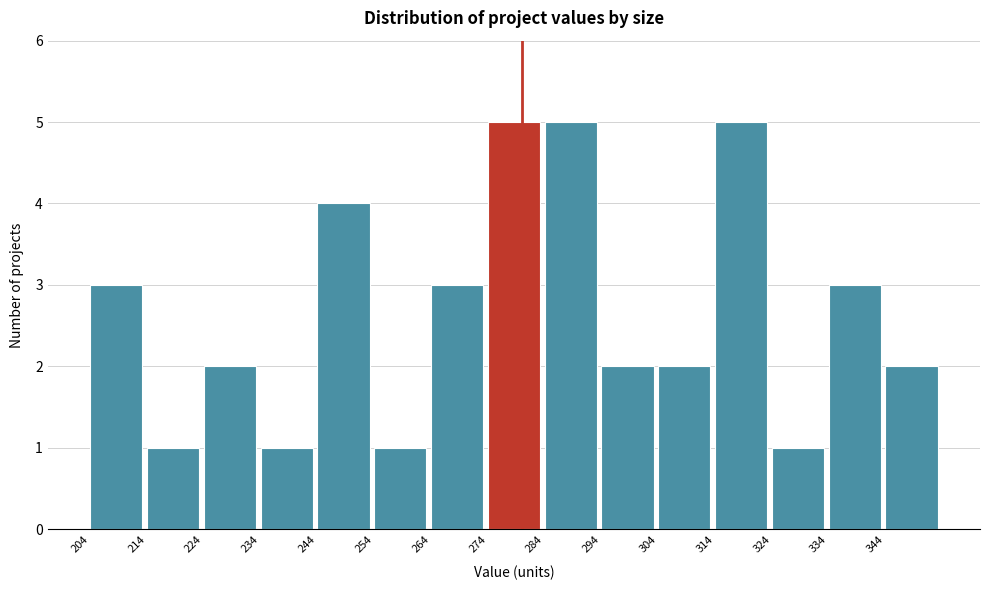

Reading left to right, transcribe this chart: for each bar, give the range it covers on the x-axis and its height. The values are not printed on the chart, so give them approximately, as read against the axis.

204 to 214: 3
214 to 224: 1
224 to 234: 2
234 to 244: 1
244 to 254: 4
254 to 264: 1
264 to 274: 3
274 to 284: 5
284 to 294: 5
294 to 304: 2
304 to 314: 2
314 to 324: 5
324 to 334: 1
334 to 344: 3
344 to 354: 2